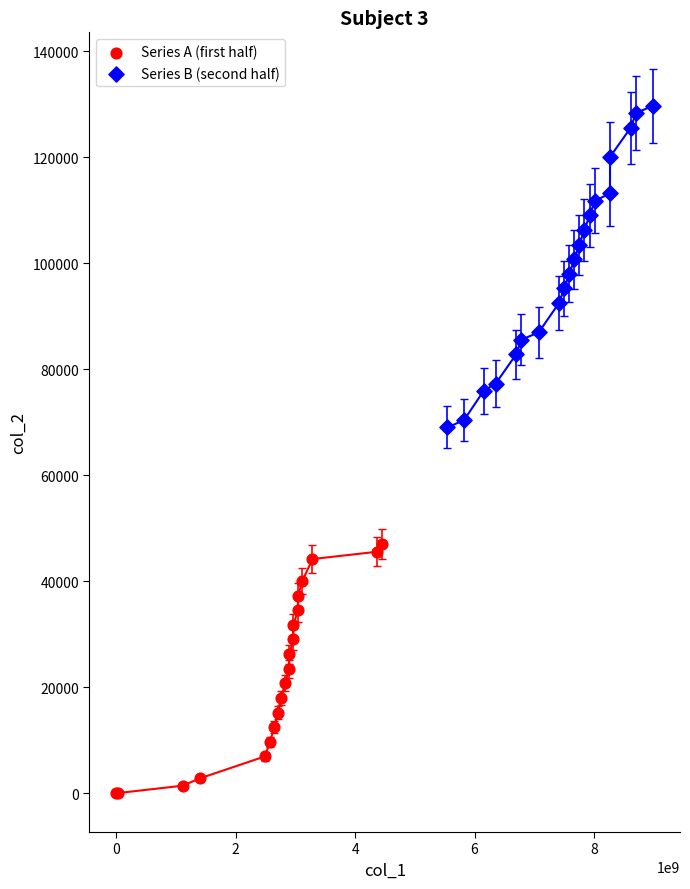

Which series contains the highest Y value?

Series B (second half)